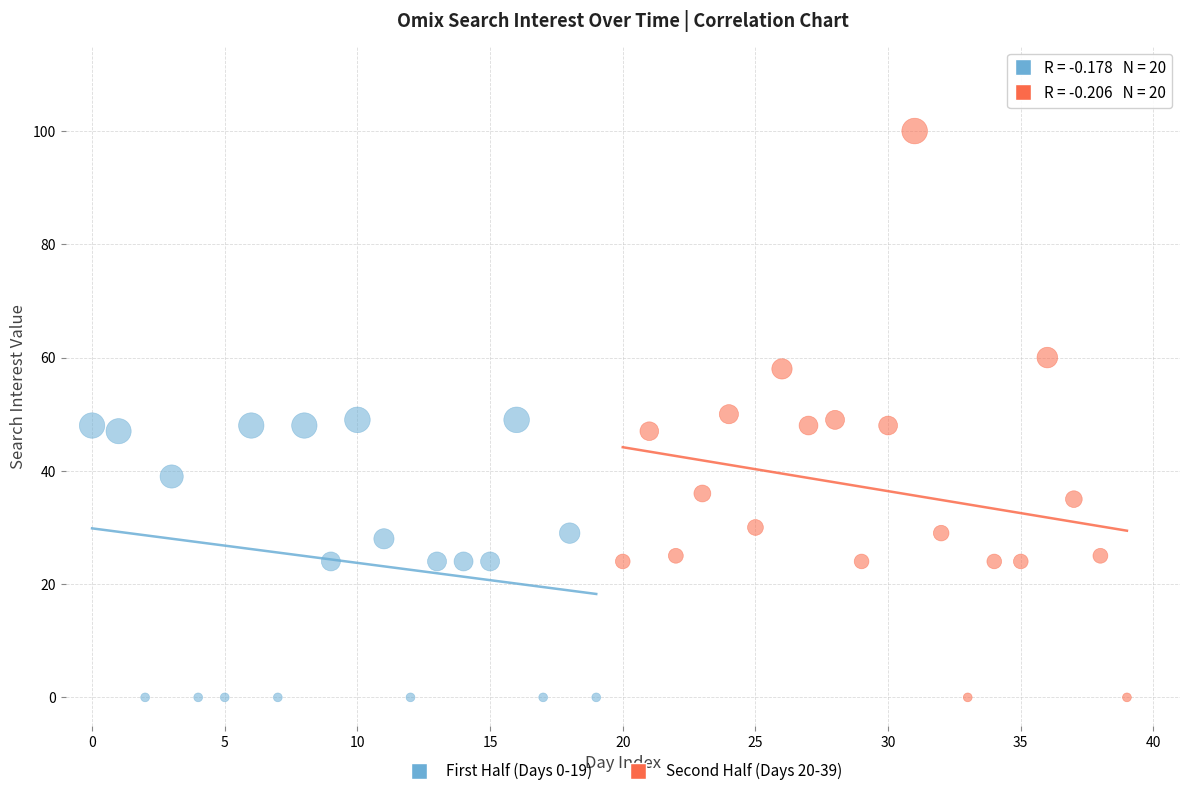

Which series contains the highest Y value?

Second Half (Days 20-39)